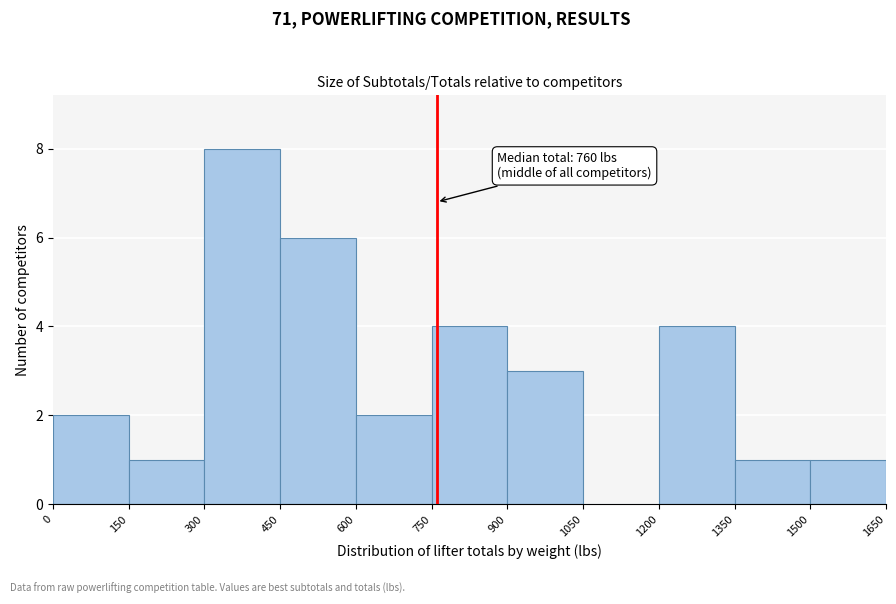

Which range on the x-axis has the tallest bar?

300 to 450